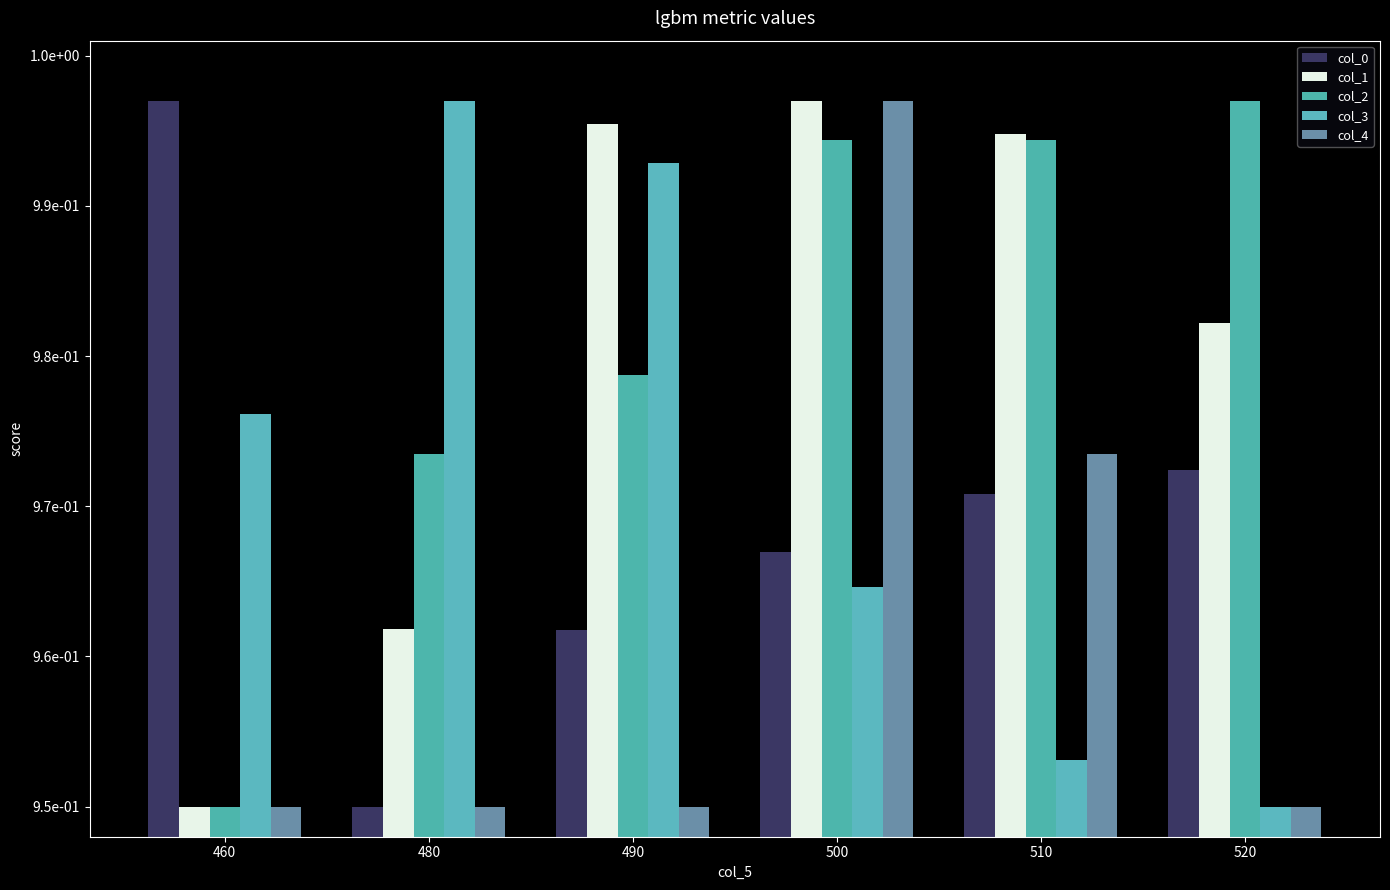

What is the value of the col_2 bar at the 6th from the left?

1.0